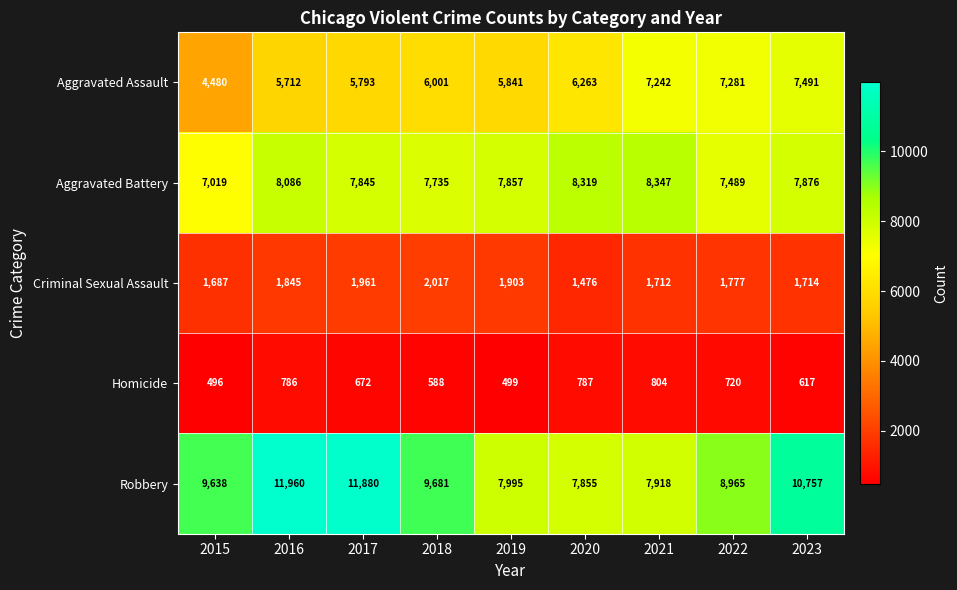

Between 2015 and 2019, which series saw the biggest shift?

Robbery